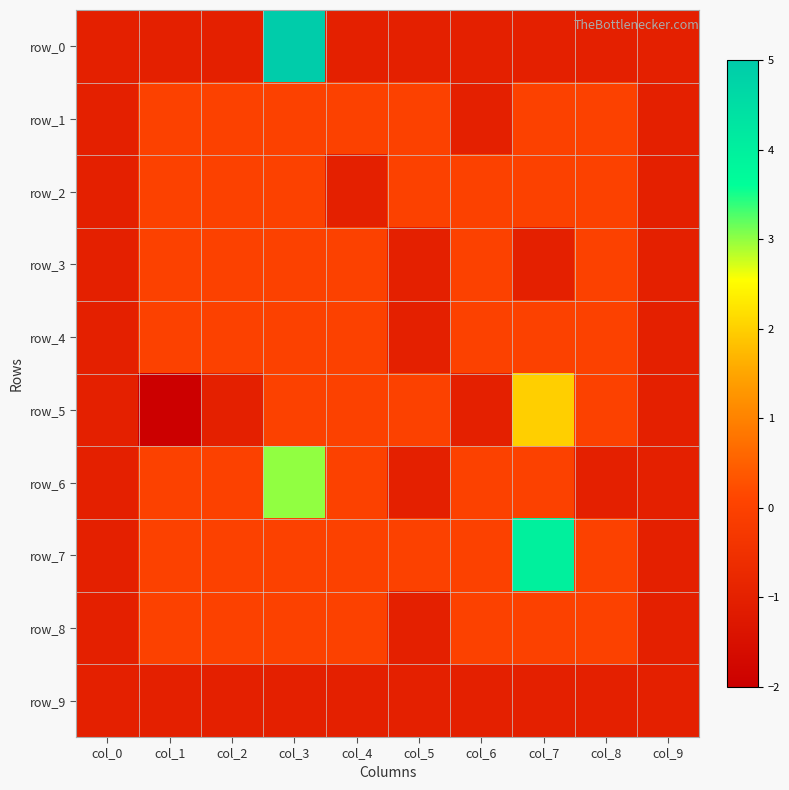

Reading right to left, extract all data points from this chart.

row_0: -1	-1	-1	-1	-1	-1	5	-1	-1	-1
row_1: -1	0	0	-1	0	0	0	0	0	-1
row_2: -1	0	0	0	0	-1	0	0	0	-1
row_3: -1	0	-1	0	-1	0	0	0	0	-1
row_4: -1	0	0	0	-1	0	0	0	0	-1
row_5: -1	0	2	-1	0	0	0	-1	-2	-1
row_6: -1	-1	0	0	-1	0	3	0	0	-1
row_7: -1	0	4	0	0	0	0	0	0	-1
row_8: -1	0	0	0	-1	0	0	0	0	-1
row_9: -1	-1	-1	-1	-1	-1	-1	-1	-1	-1